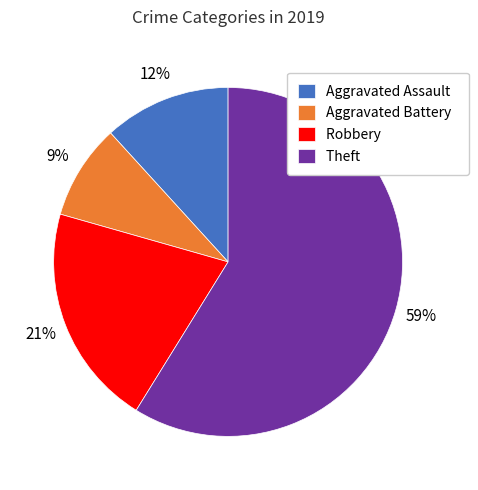

To the nearest percent, what is the difference between the largest and smallest slice percentages?

50%